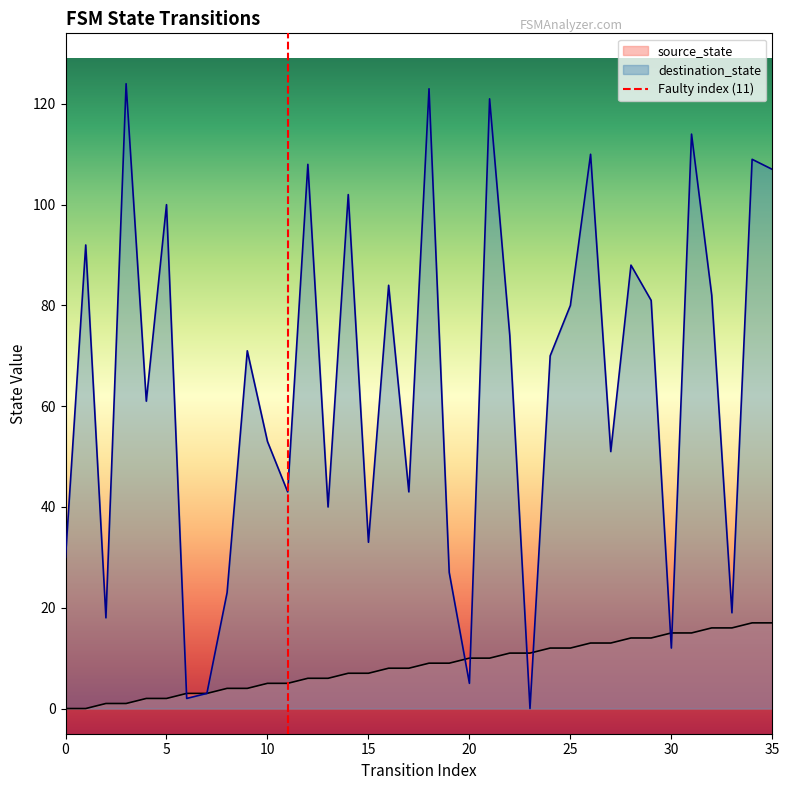

True or false: destination_state has a value of 5 at 30.

False